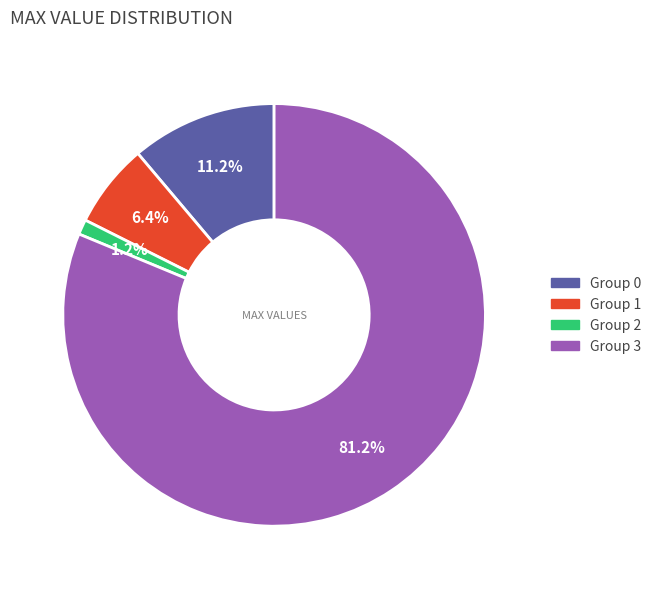

Do Group 2 and Group 1 together represent more than half of the pie?

No